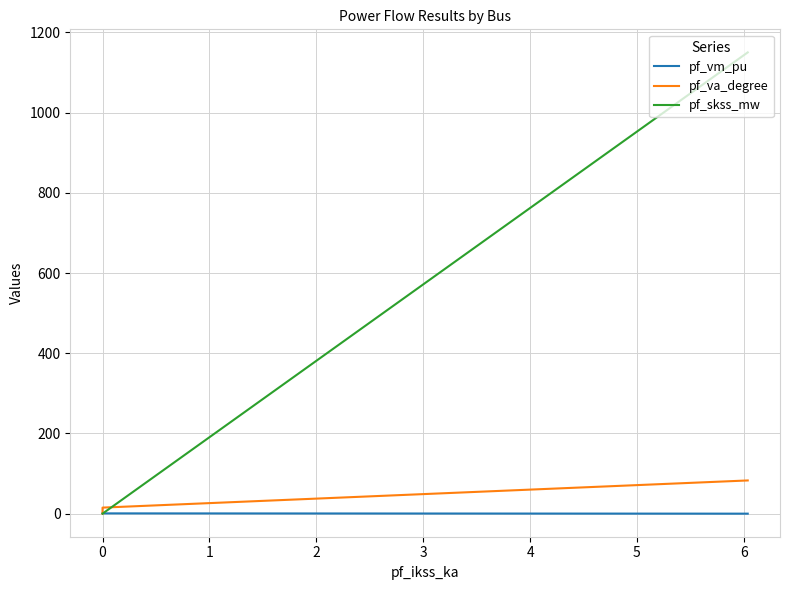

Between 1 and 0, which is larger?

1